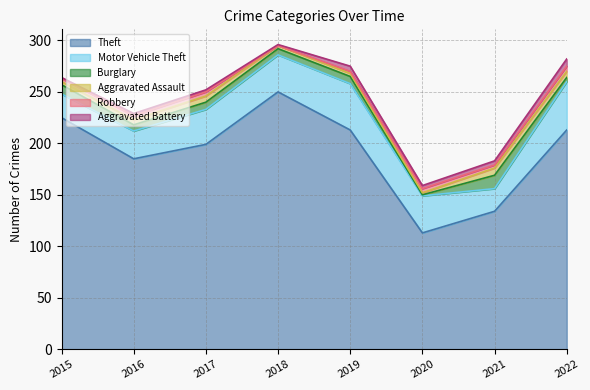

Reading right to left, extract all data points from this chart.

Theft: 213	134	113	213	250	199	185	225
Motor Vehicle Theft: 47	22	36	45	36	34	27	23
Burglary: 4	13	1	7	6	7	6	9
Aggravated Assault: 6	7	2	3	3	6	5	3
Robbery: 5	3	4	2	0	4	4	3
Aggravated Battery: 7	4	3	5	1	2	2	1